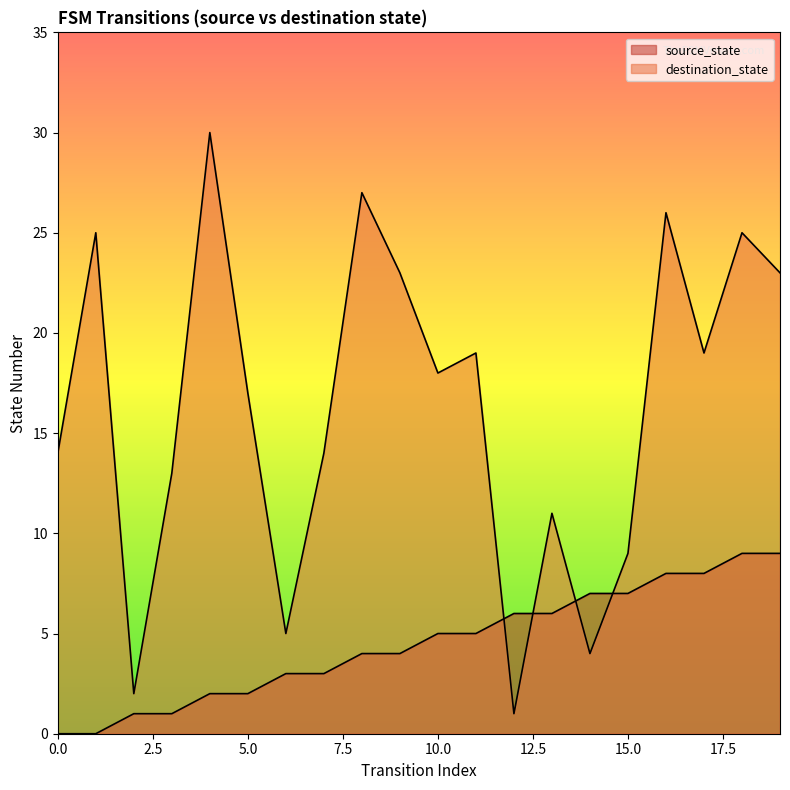

Between which two adjacent categories do source_state and destination_state first intersect?

11 and 12